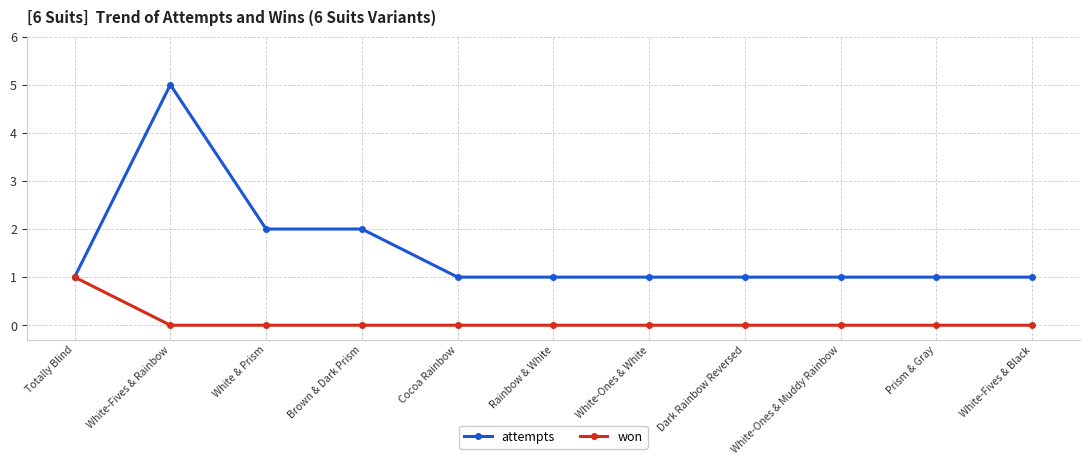

At which category does attempts reach its first local peak?

White-Fives & Rainbow